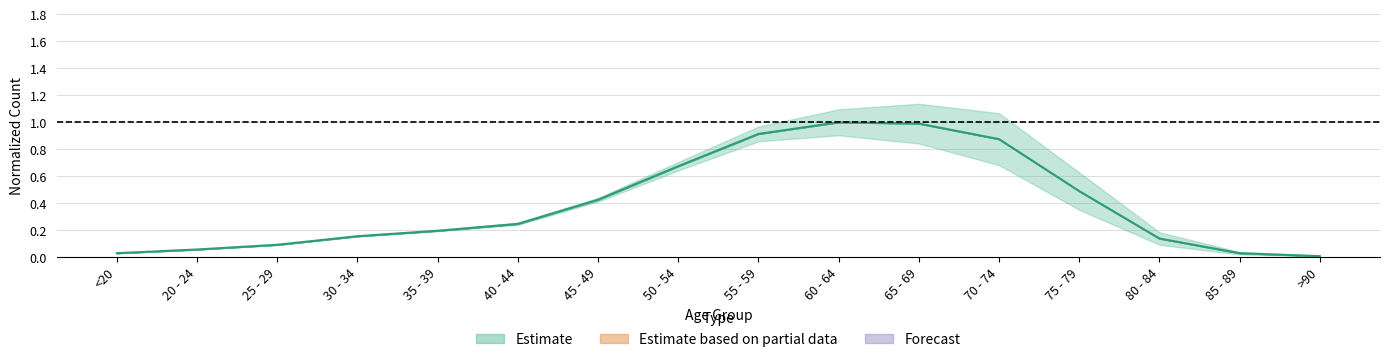

Is this an area chart (filled region under the line)?

No